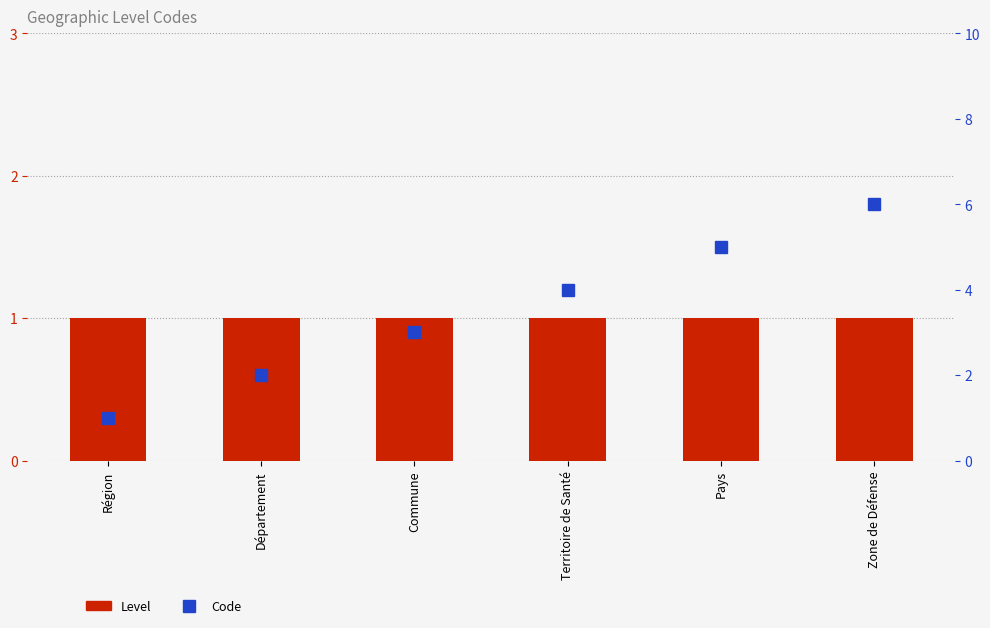

Which series has the largest total across all categories?

Code